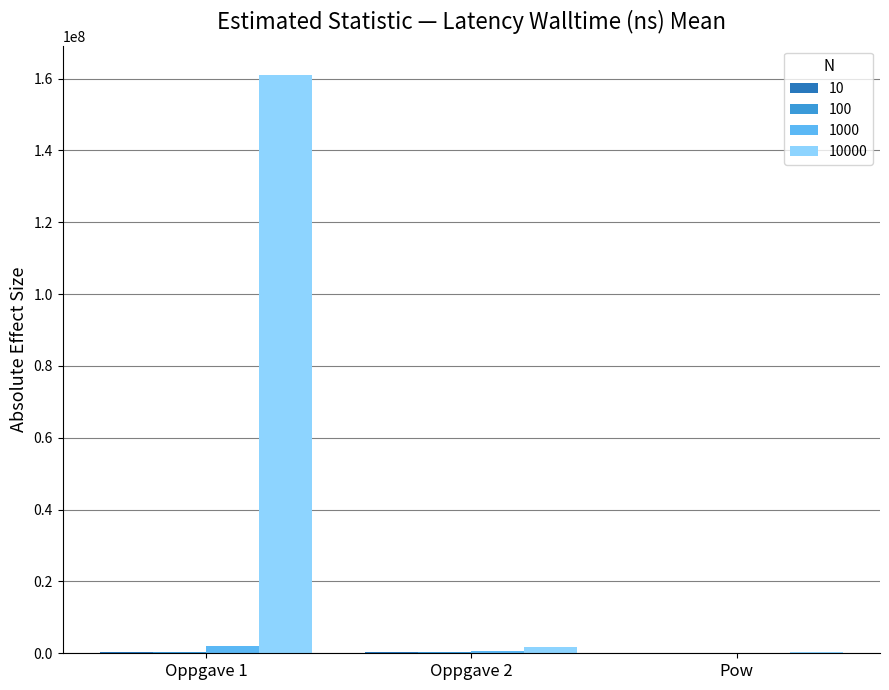

At which category does the chart reach its peak across all series?

Oppgave 1